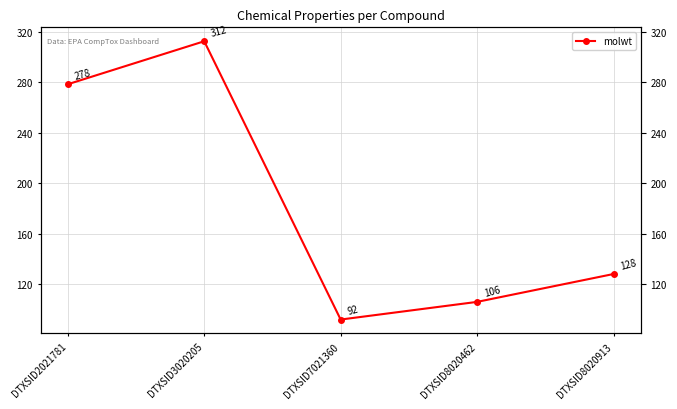

At which label does the data first exceed 128?

DTXSID2021781